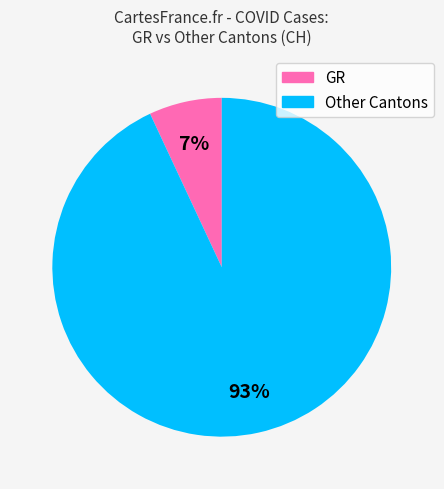

Is there a majority slice in this chart?

Yes